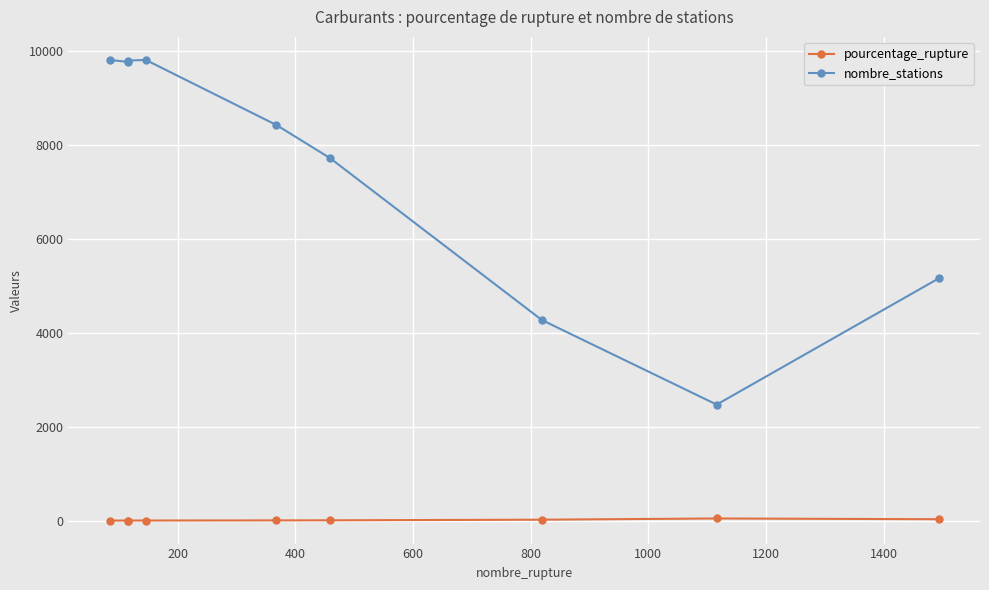

Rank the series by their average value, from highest to lowest.

nombre_stations, pourcentage_rupture